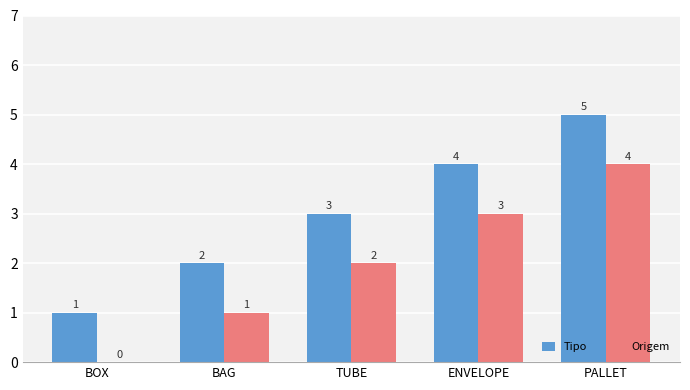

Reading right to left, extract all data points from this chart.

Tipo: 5	4	3	2	1
Origem: 4	3	2	1	0